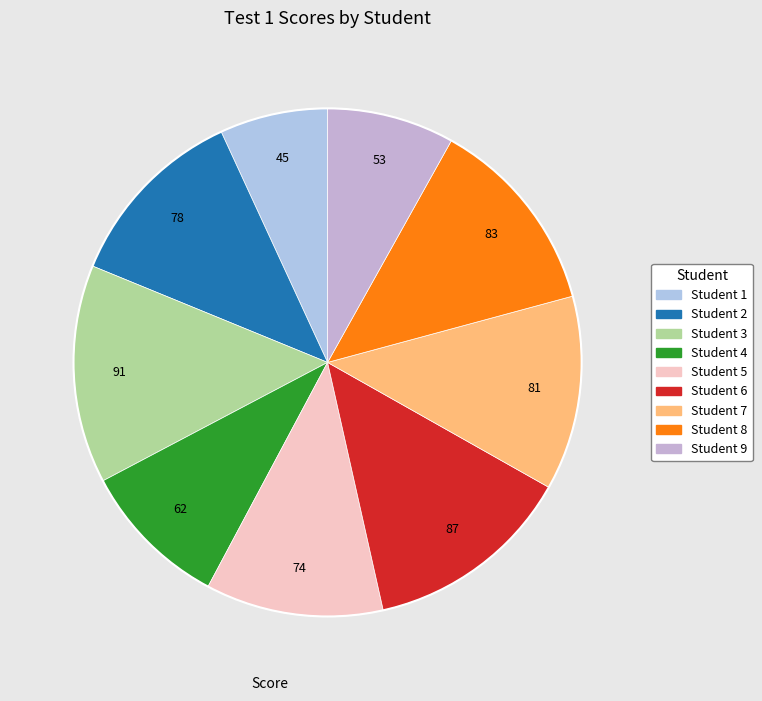

Which category has the biggest portion of the pie?

Student 3